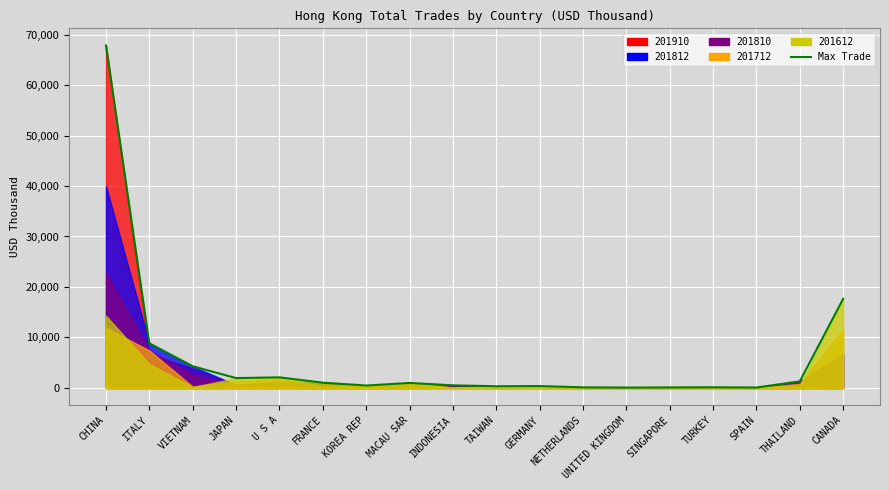

List the labels in order of value, largest first.

CHINA, CANADA, ITALY, VIETNAM, U S A, JAPAN, THAILAND, FRANCE, MACAU SAR, INDONESIA, KOREA REP, GERMANY, TAIWAN, TURKEY, NETHERLANDS, SINGAPORE, SPAIN, UNITED KINGDOM